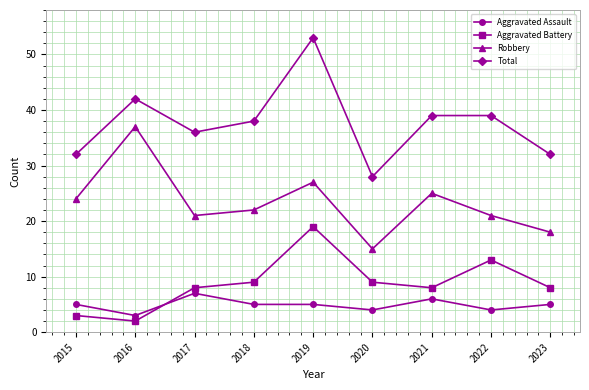

Reading left to right, what are all the values shown in this chart?

Aggravated Assault: 2015=5	2016=3	2017=7	2018=5	2019=5	2020=4	2021=6	2022=4	2023=5
Aggravated Battery: 2015=3	2016=2	2017=8	2018=9	2019=19	2020=9	2021=8	2022=13	2023=8
Robbery: 2015=24	2016=37	2017=21	2018=22	2019=27	2020=15	2021=25	2022=21	2023=18
Total: 2015=32	2016=42	2017=36	2018=38	2019=53	2020=28	2021=39	2022=39	2023=32